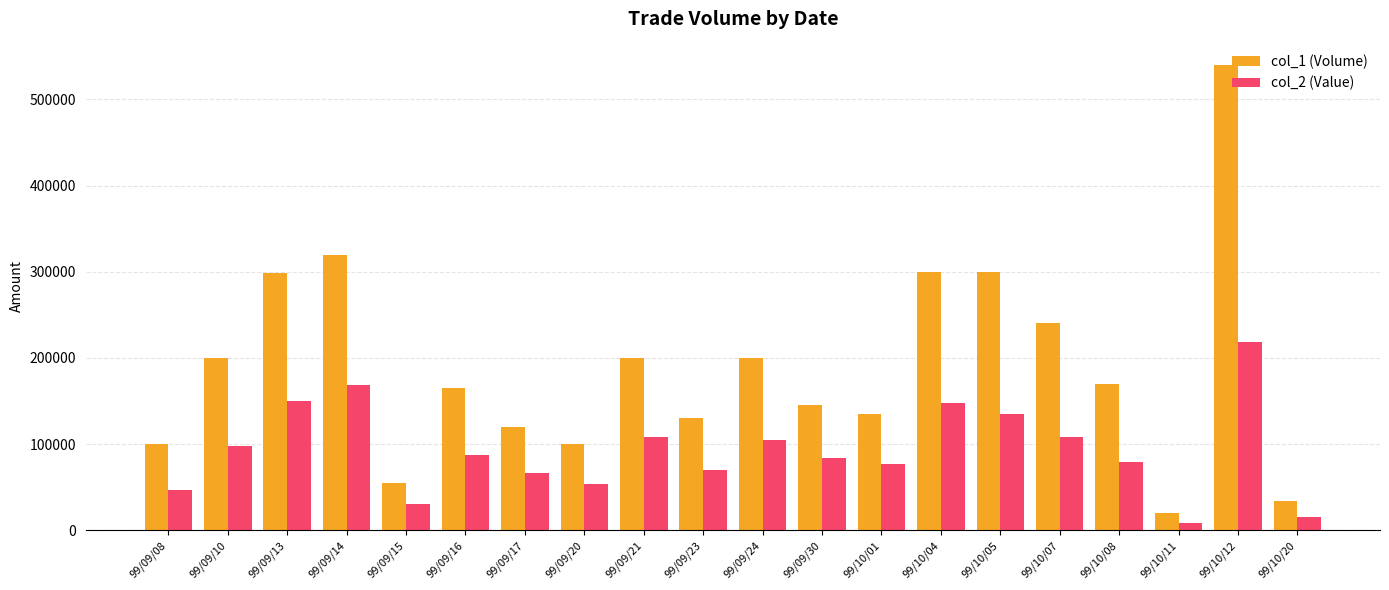

Is it true that col_1 (Volume) equals 116796 at 99/10/08?

False